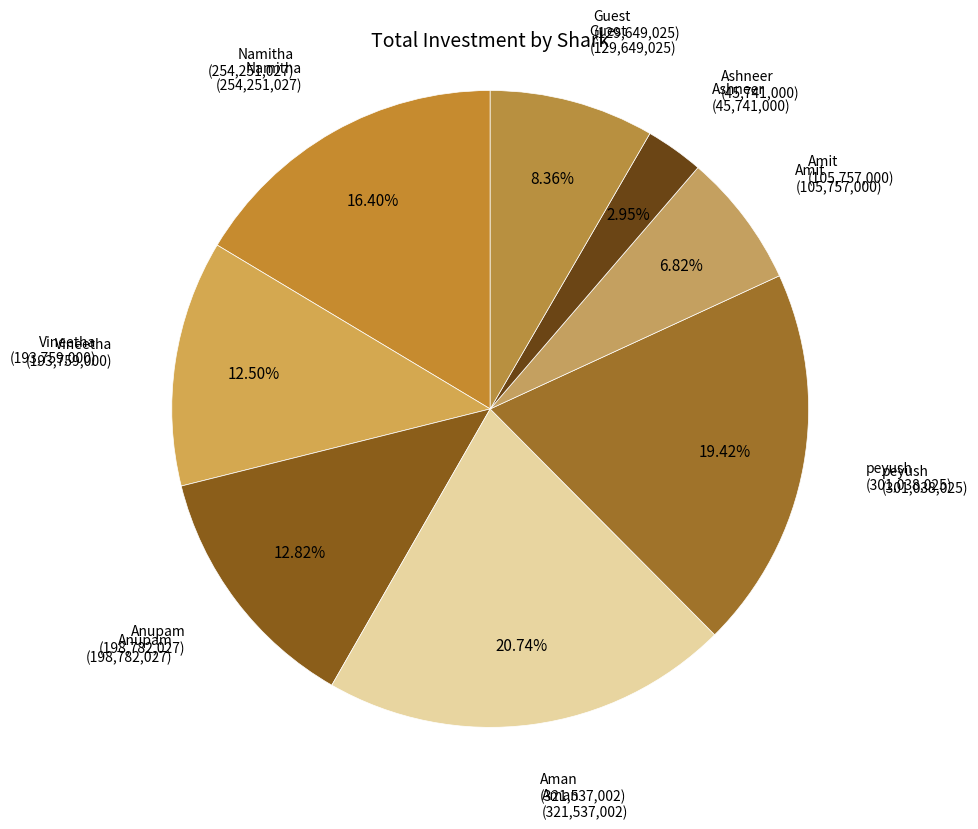

Is it true that peyush is 13% of the pie?

False